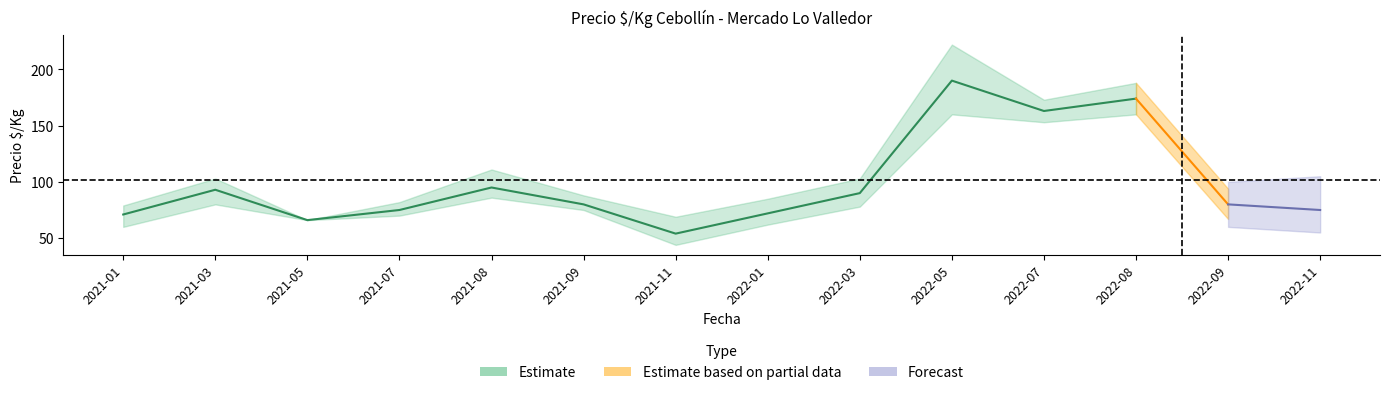

Rank the series at 2021-11 from highest to lowest value.

precio_max, precio_mean, precio_min